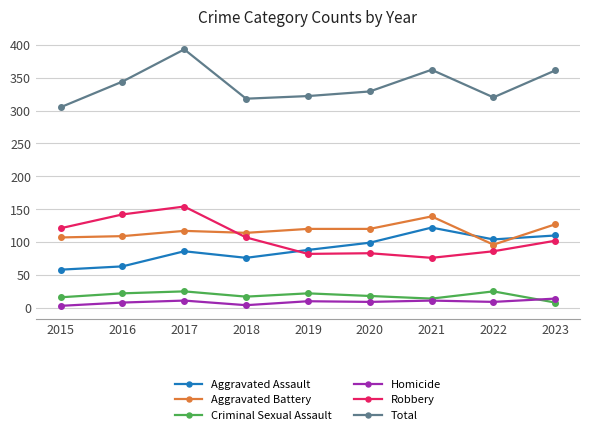

Which label corresponds to the largest value in the chart?

2017